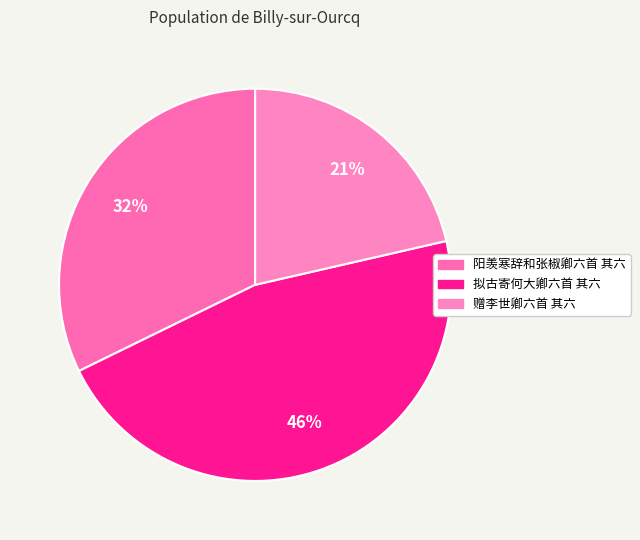

Does any single category account for the majority?

No